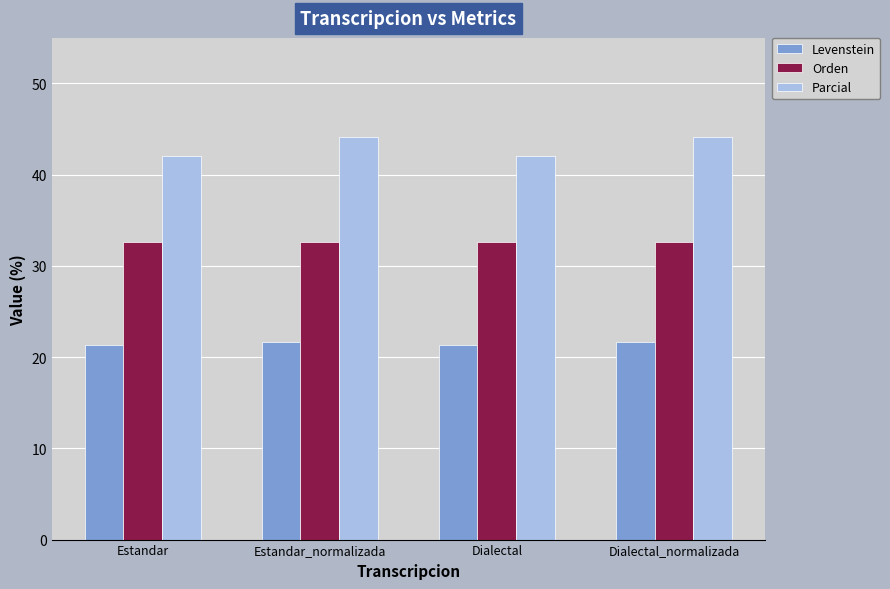

Is the value of Orden at Dialectal_normalizada greater than the value of Levenstein at Dialectal_normalizada?

Yes